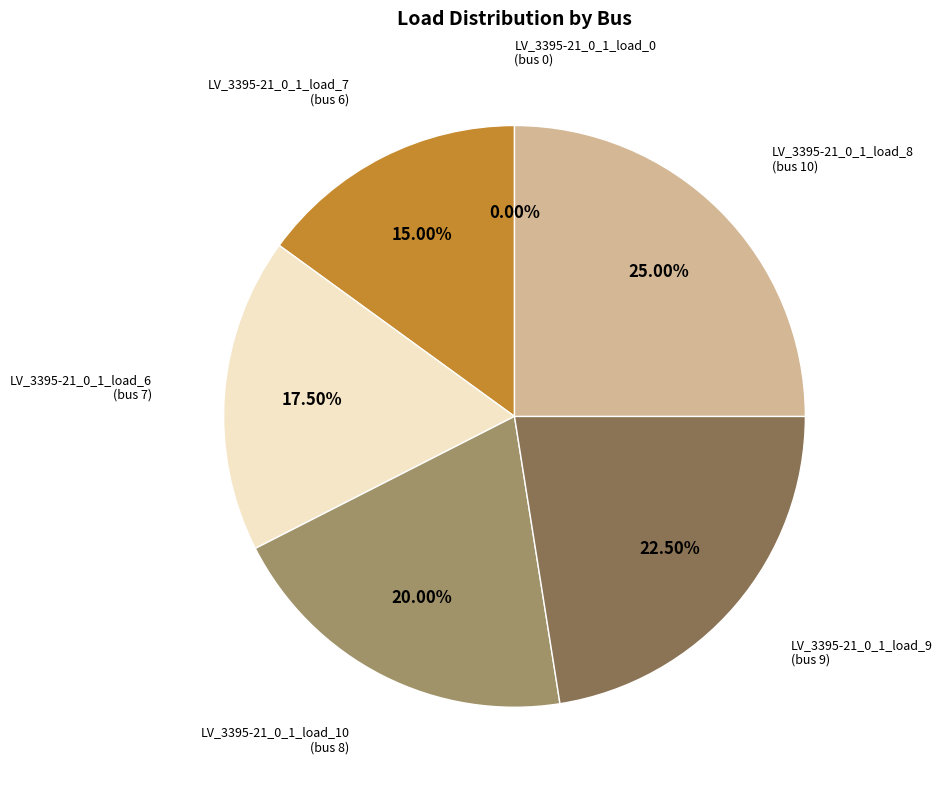

How many segments does this pie chart have?

6